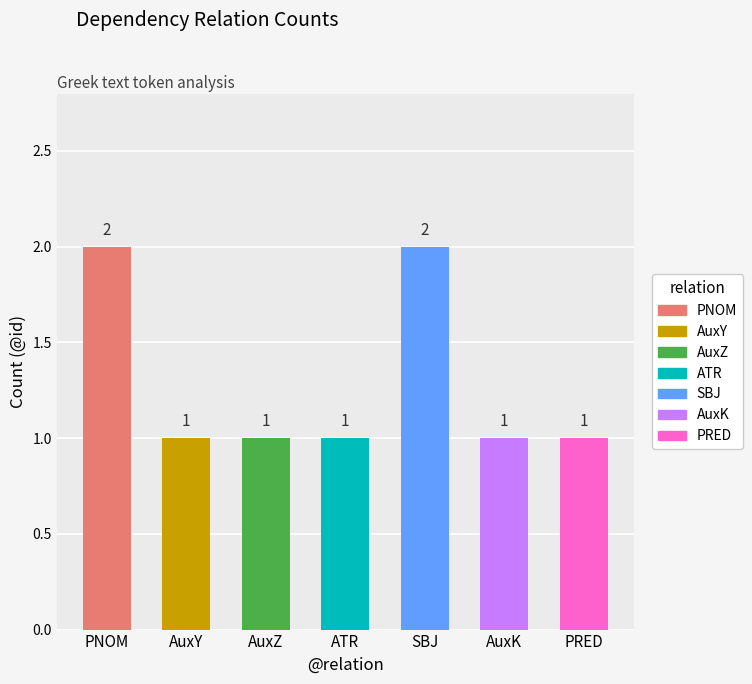

The chart shows a value of 1 at PNOM. True or false?

False